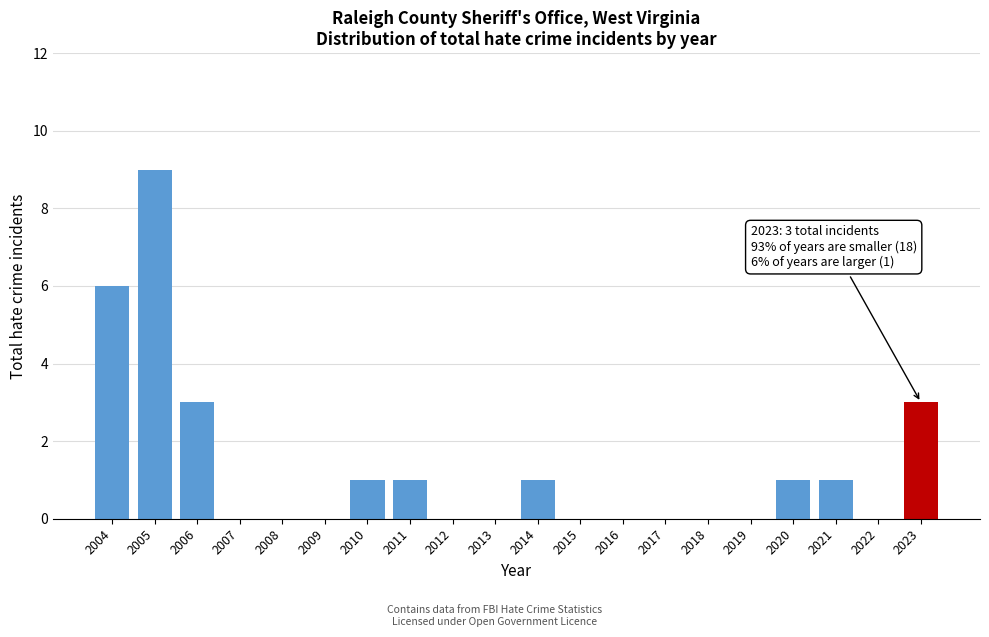

Reading left to right, list all the values displayed in this chart.

2004=6	2005=9	2006=3	2007=0	2008=0	2009=0	2010=1	2011=1	2012=0	2013=0	2014=1	2015=0	2016=0	2017=0	2018=0	2019=0	2020=1	2021=1	2022=0	2023=3